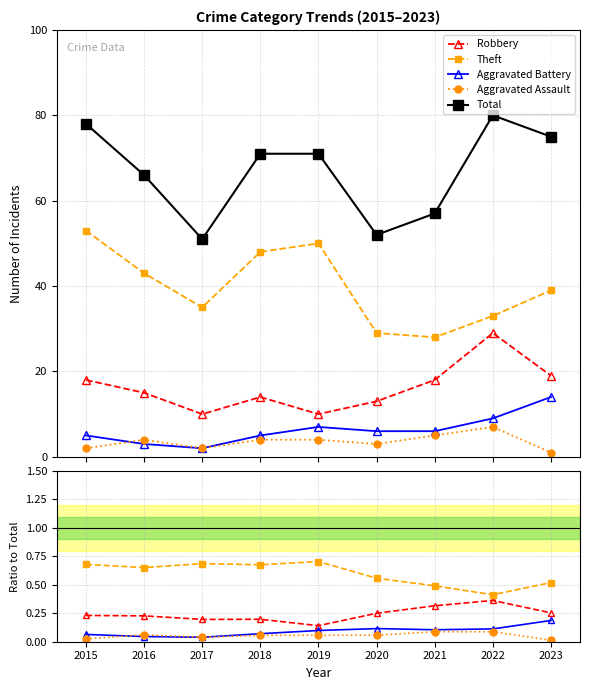

What is the difference between the highest and lowest values at 2017?

51.0